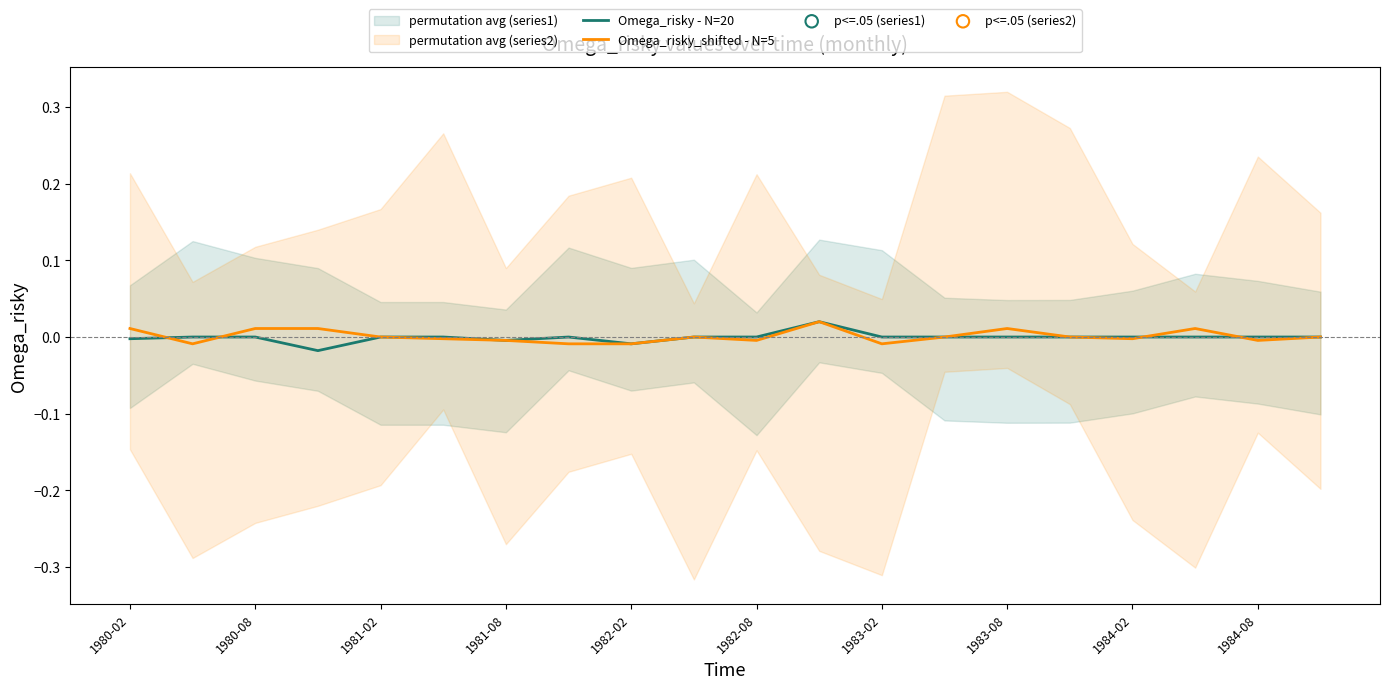

Is the value of Omega_risky - N=20 at 1981-08 greater than the value of Omega_risky_shifted - N=5 at 11?

No